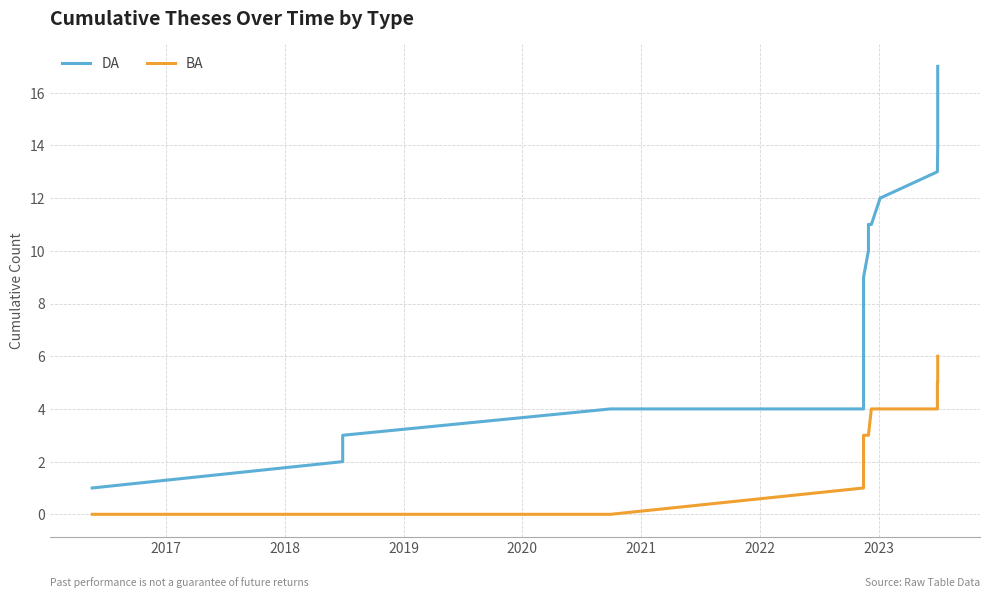

True or false: BA and DA intersect in this chart.

False